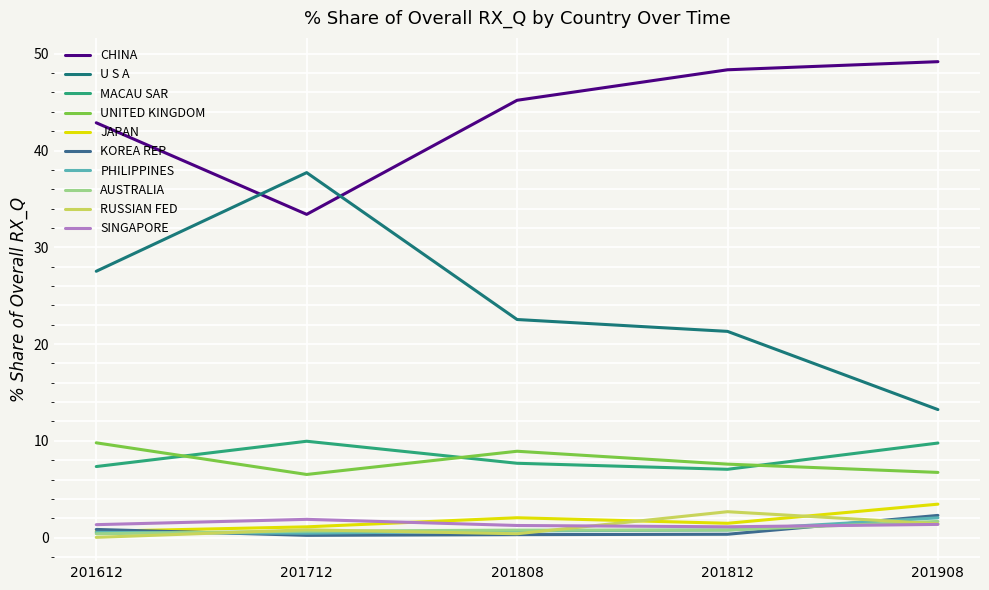

True or false: U S A and AUSTRALIA intersect in this chart.

False